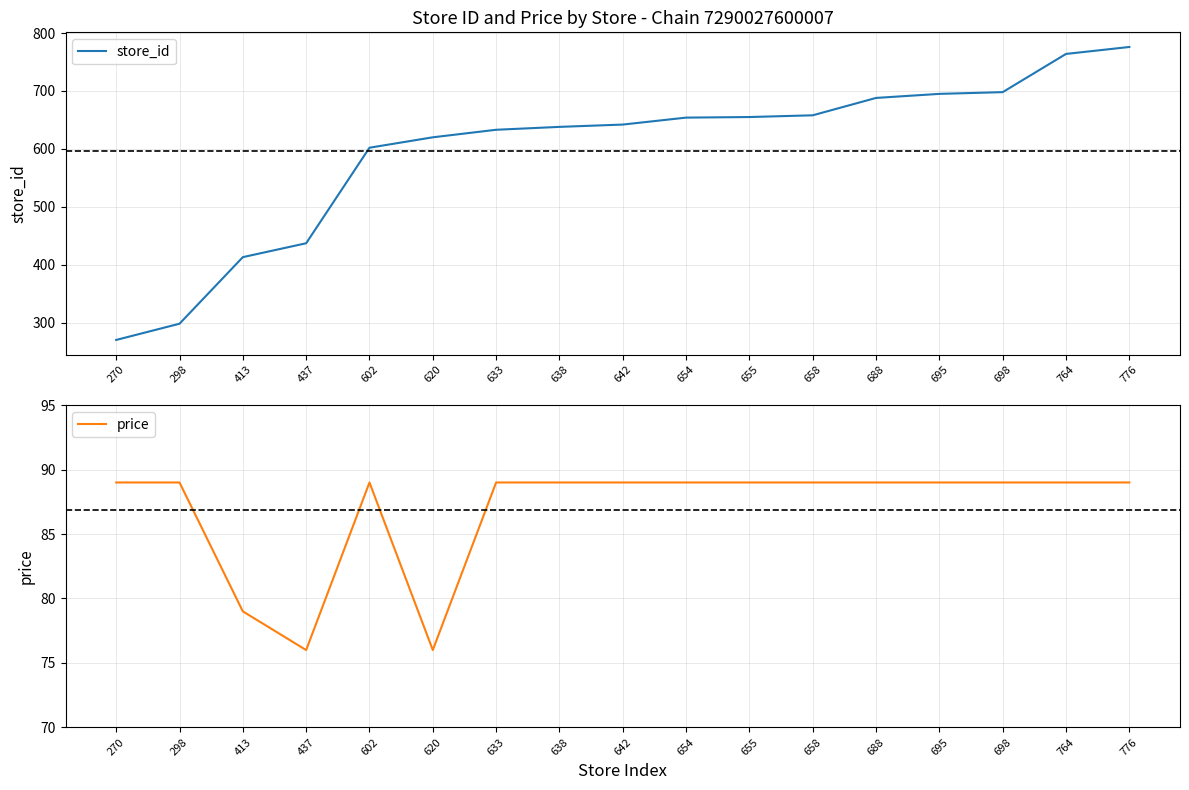

What is the lowest value of the store_id series?

270